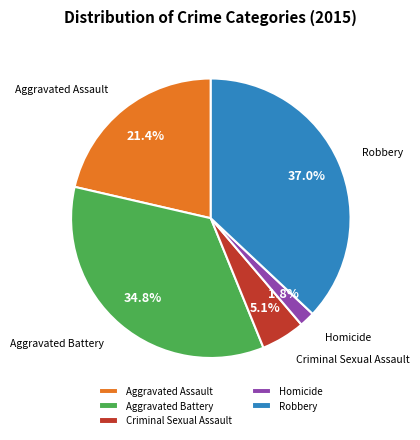

The Criminal Sexual Assault slice represents 5% of the pie. True or false?

True